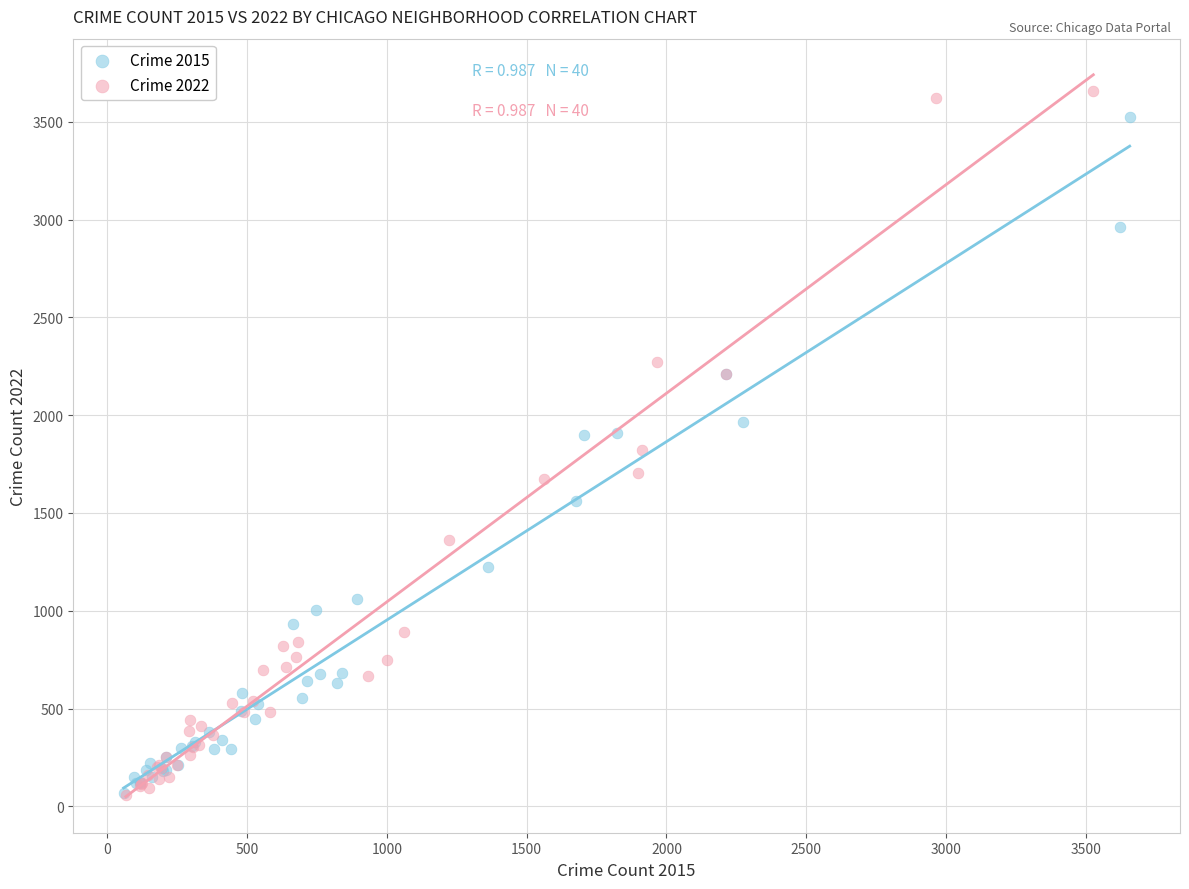

Which series has the widest spread of Y values?

Crime 2022